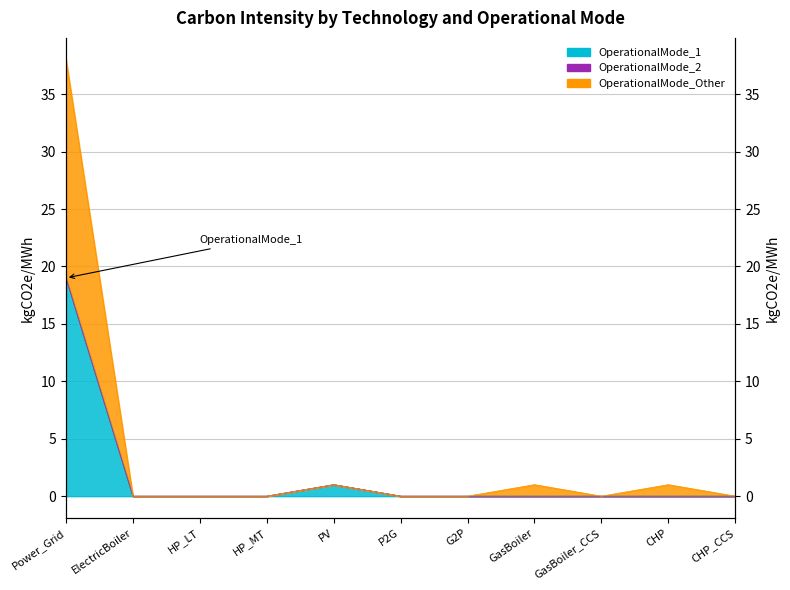

Where is the first local maximum for OperationalMode_Other?

PV